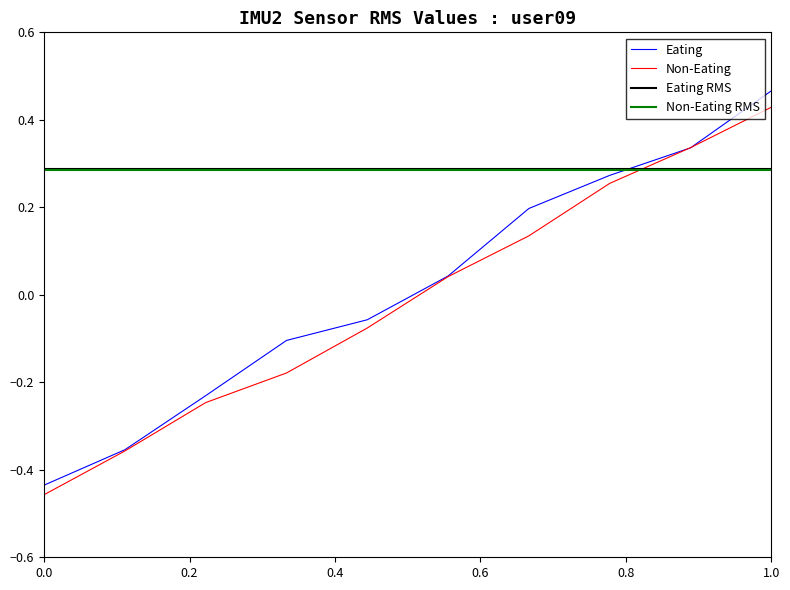

At which label does Eating reach its peak?

1.0